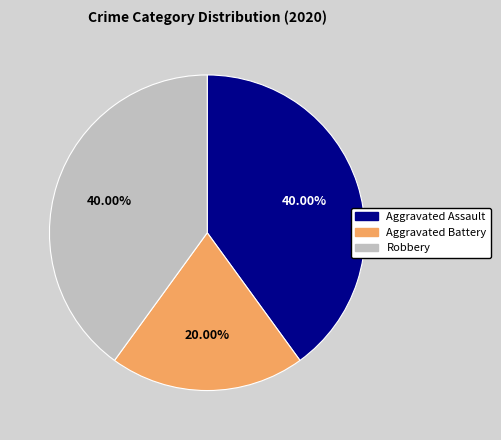

Between Aggravated Assault and Aggravated Battery, which is larger?

Aggravated Assault